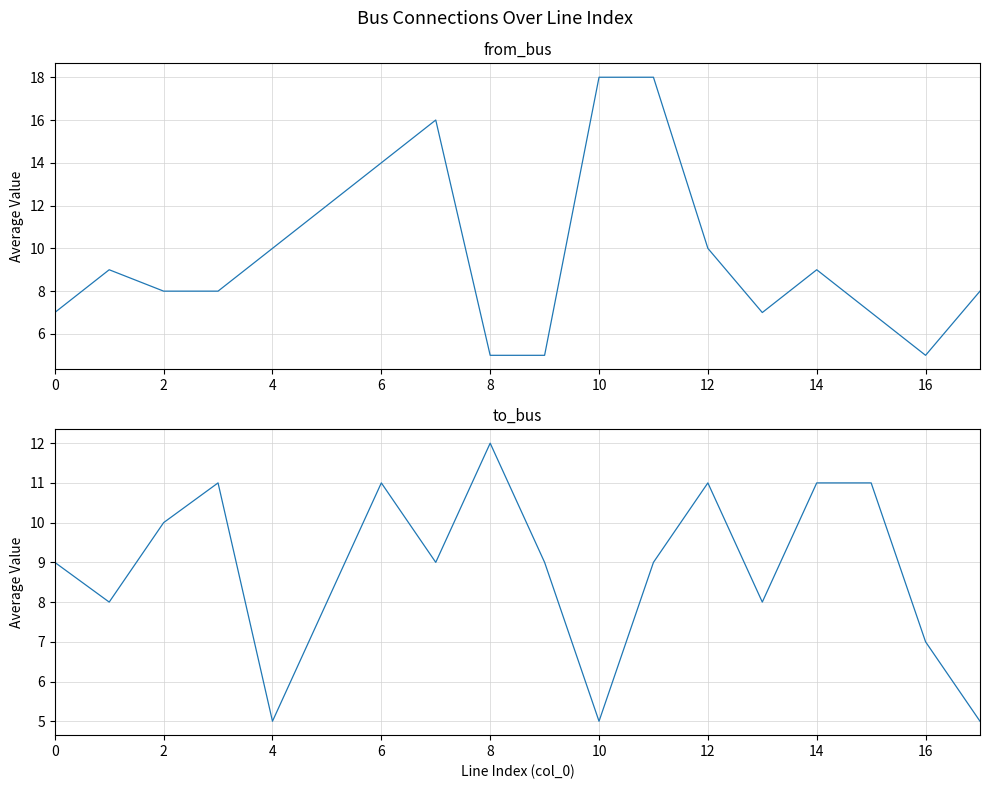

How many data points does each series have?

18